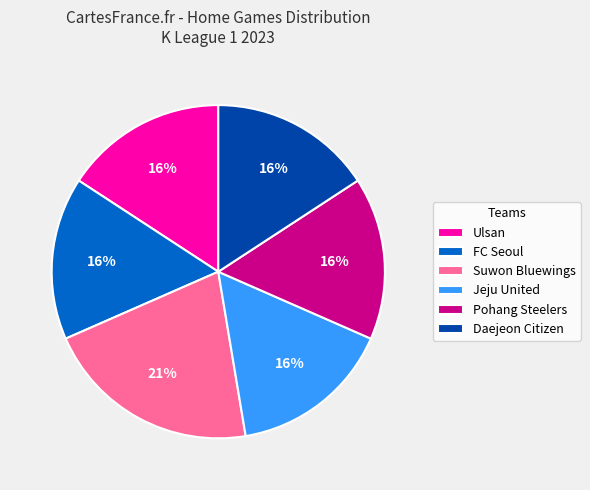

What percentage is the Daejeon Citizen slice, to the nearest percent?

16%